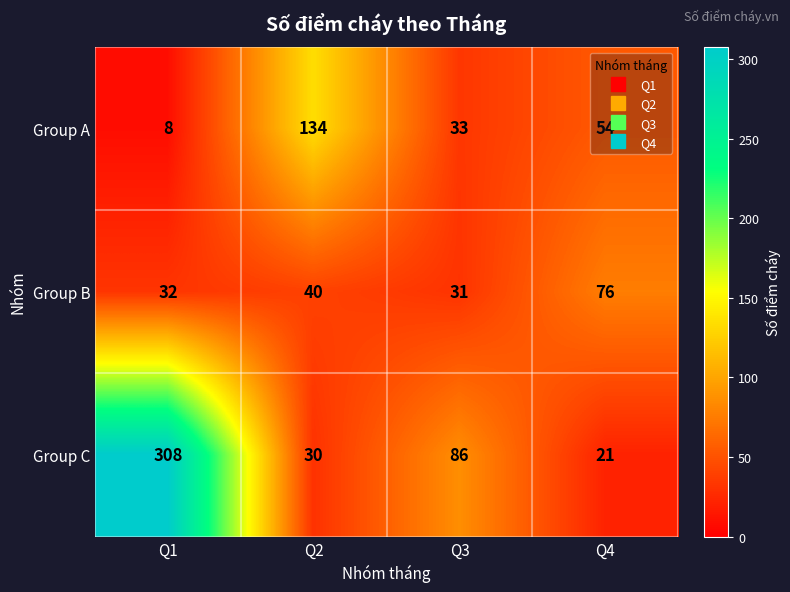

What value does the Group B series have at Q1, to the nearest 5?

30